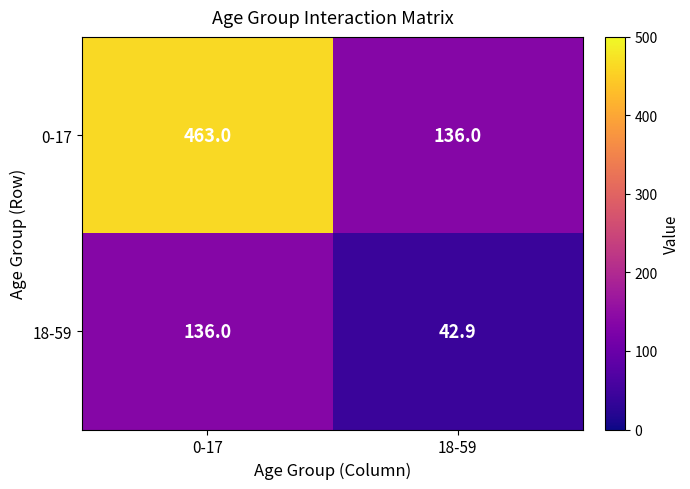

Rank the series at 0-17 from highest to lowest value.

0-17, 18-59